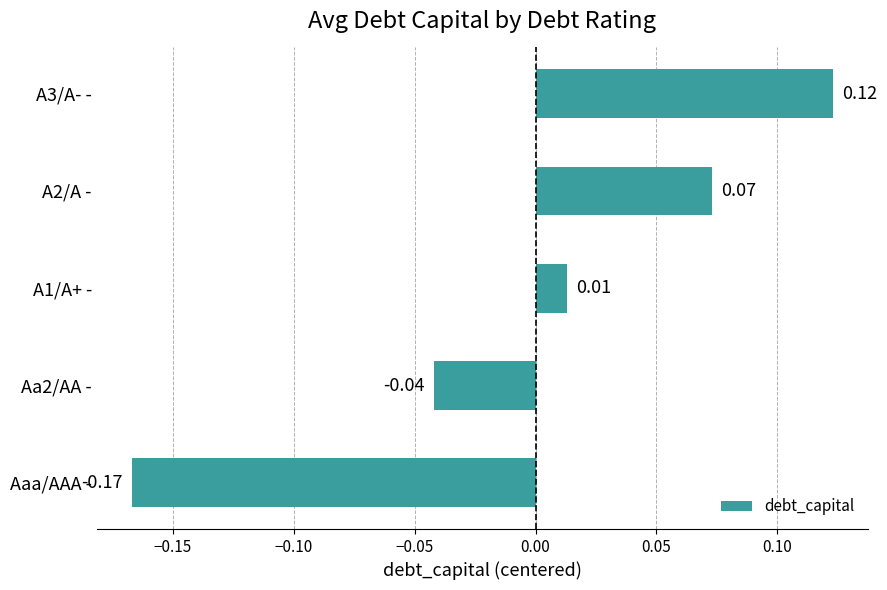

At which category does the chart reach its minimum across all series?

Aaa/AAA -